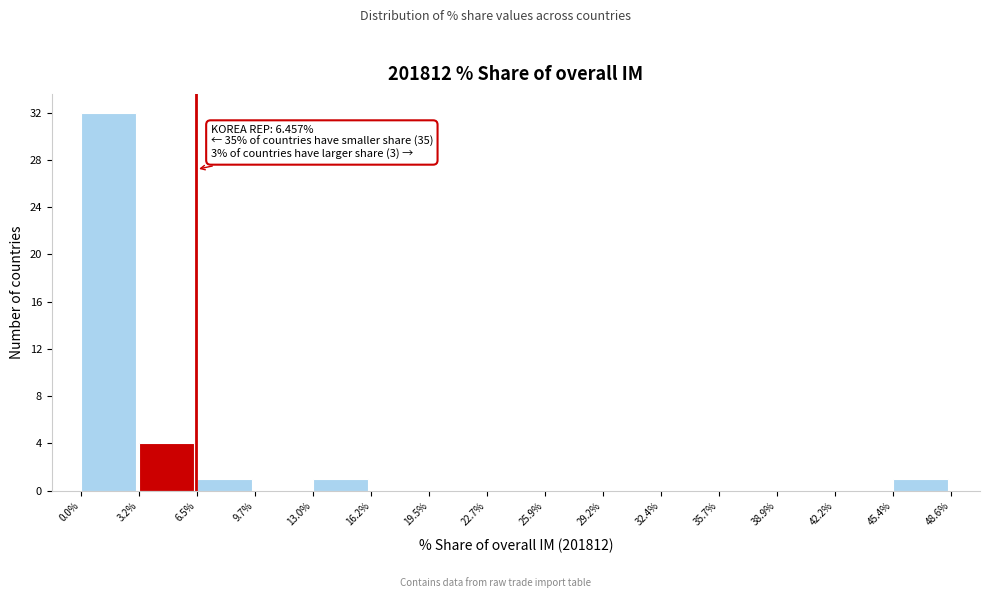

Over which range of the x-axis is the bar tallest?

0.0% to 3.2%